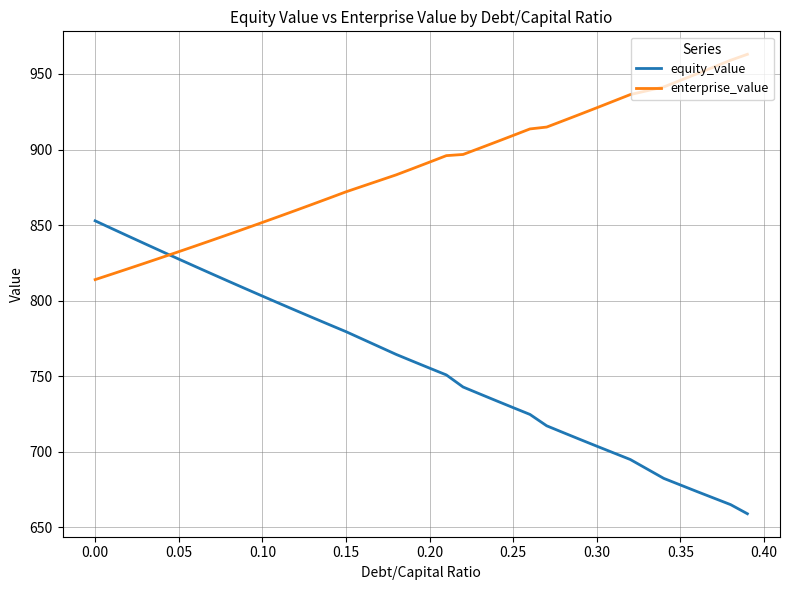

What is the difference between the maximum and minimum values in the equity_value series?

193.8